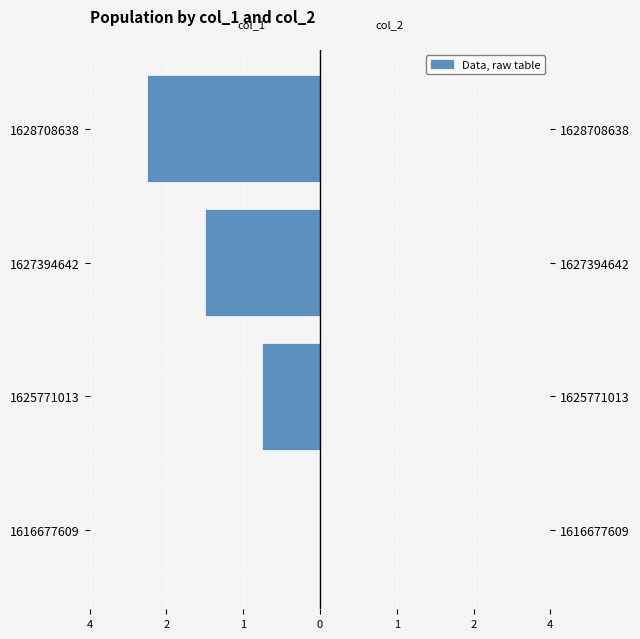

What is the total value across all series at 0?

-2.2